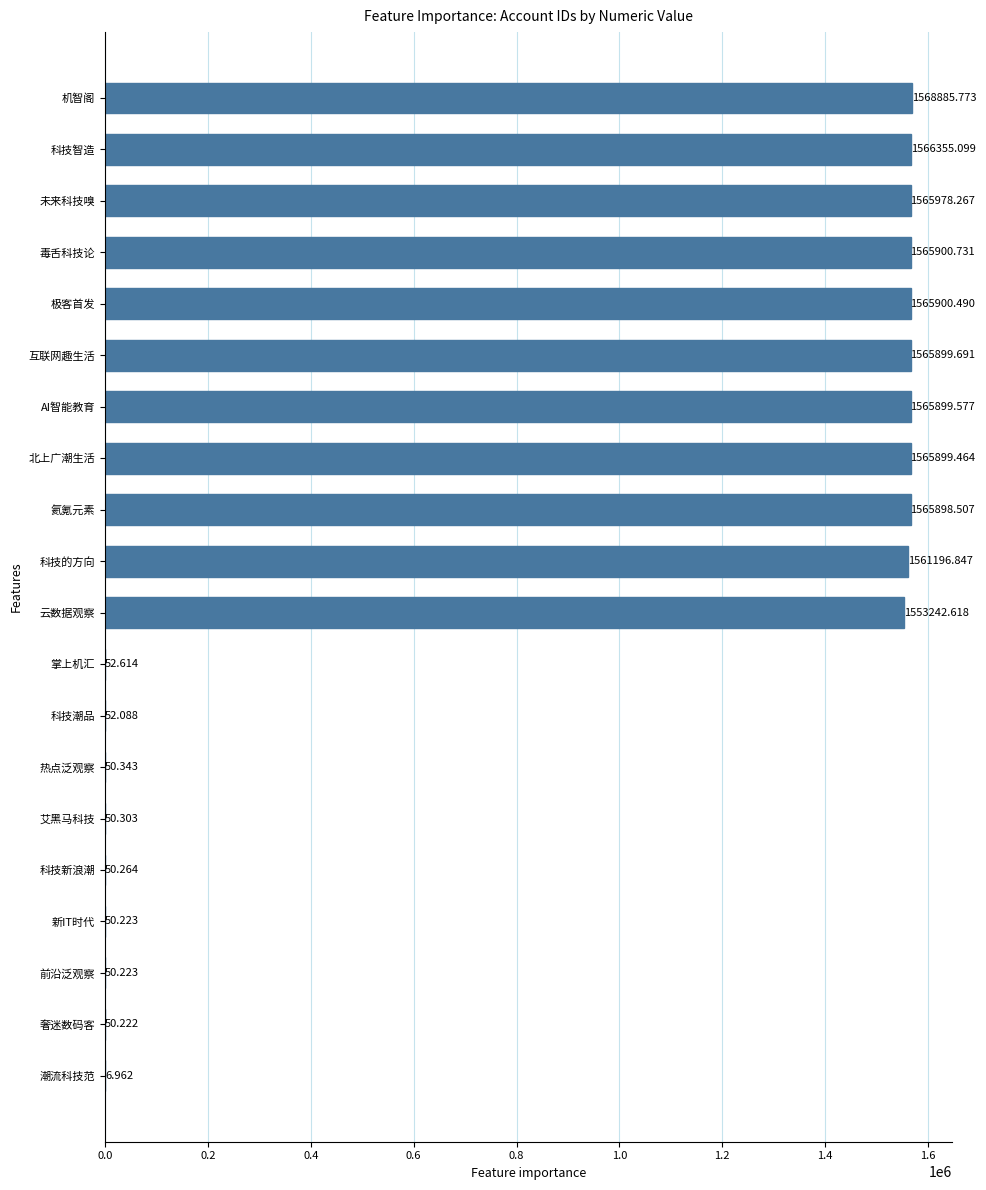

Which label corresponds to the largest value in the chart?

机智阁